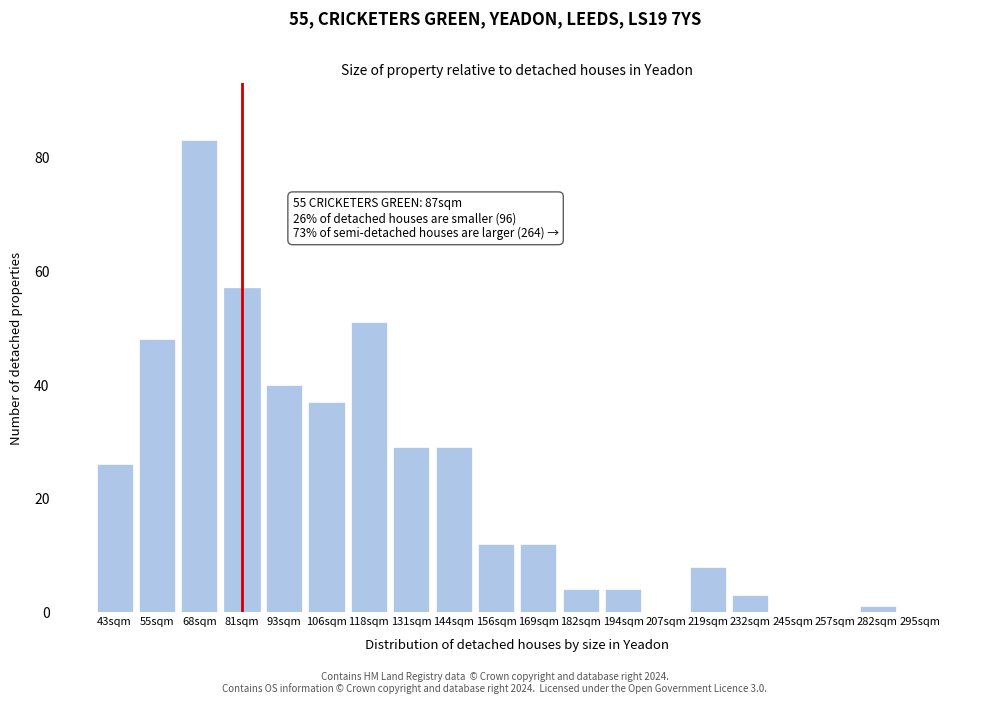

Reading right to left, list all the values displayed in this chart.

295sqm=0	282sqm=1	257sqm=0	245sqm=0	232sqm=3	219sqm=8	207sqm=0	194sqm=4	182sqm=4	169sqm=12	156sqm=12	144sqm=29	131sqm=29	118sqm=51	106sqm=37	93sqm=40	81sqm=57	68sqm=83	55sqm=48	43sqm=26